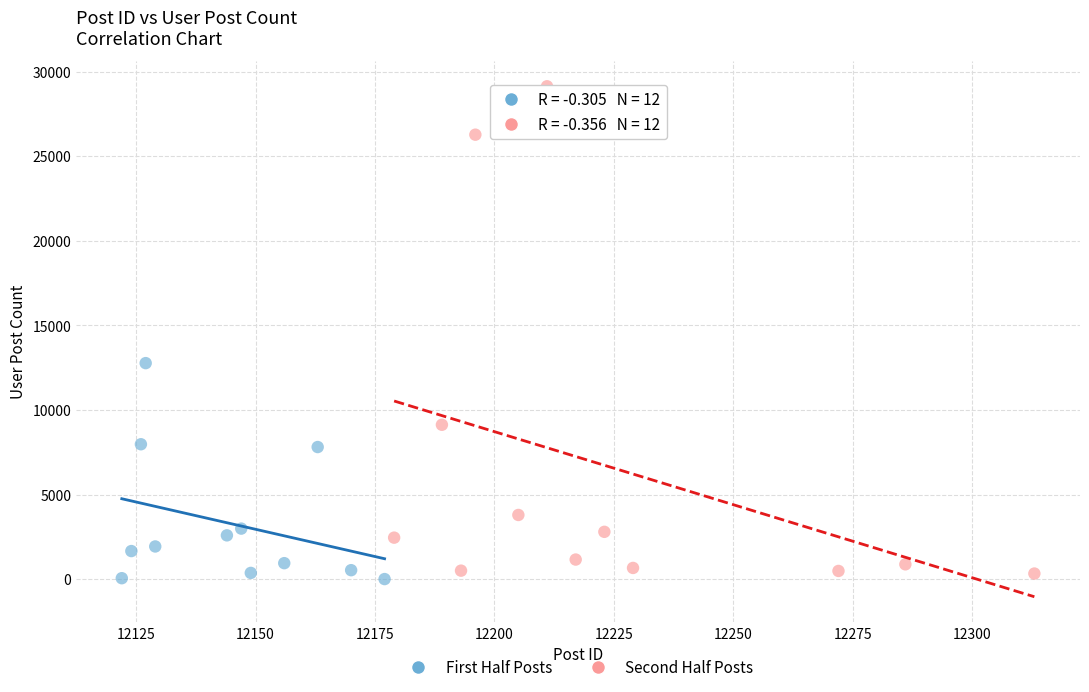

Which series has the largest Y range (max minus min)?

Second Half Posts